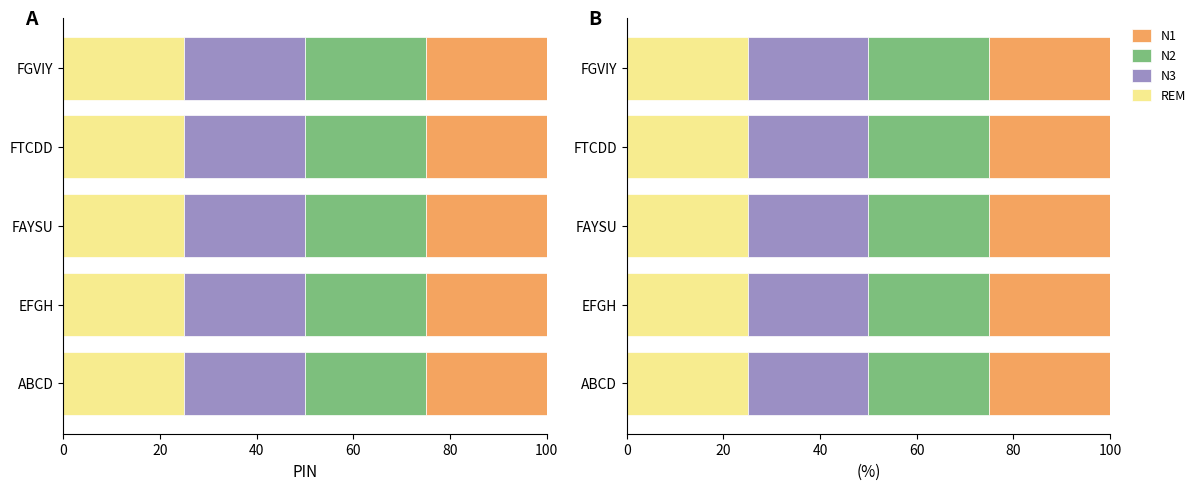

Between ABCD and FAYSU, which series saw the biggest shift?

REM